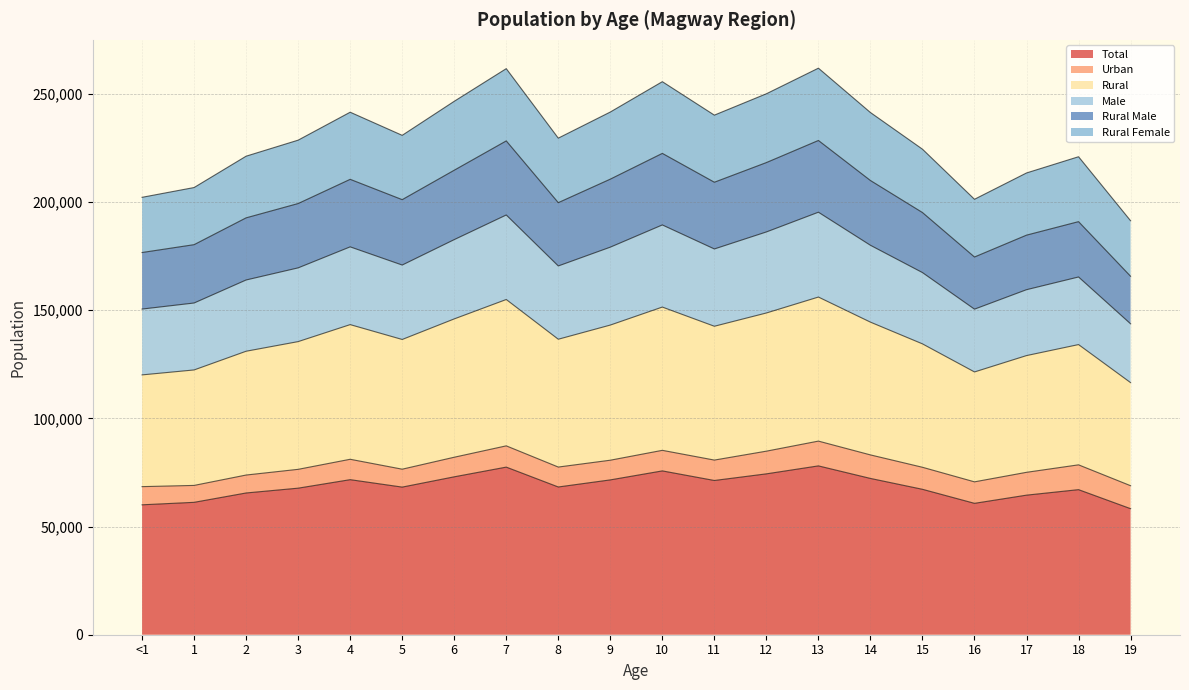

True or false: Rural and Male cross at least once.

False